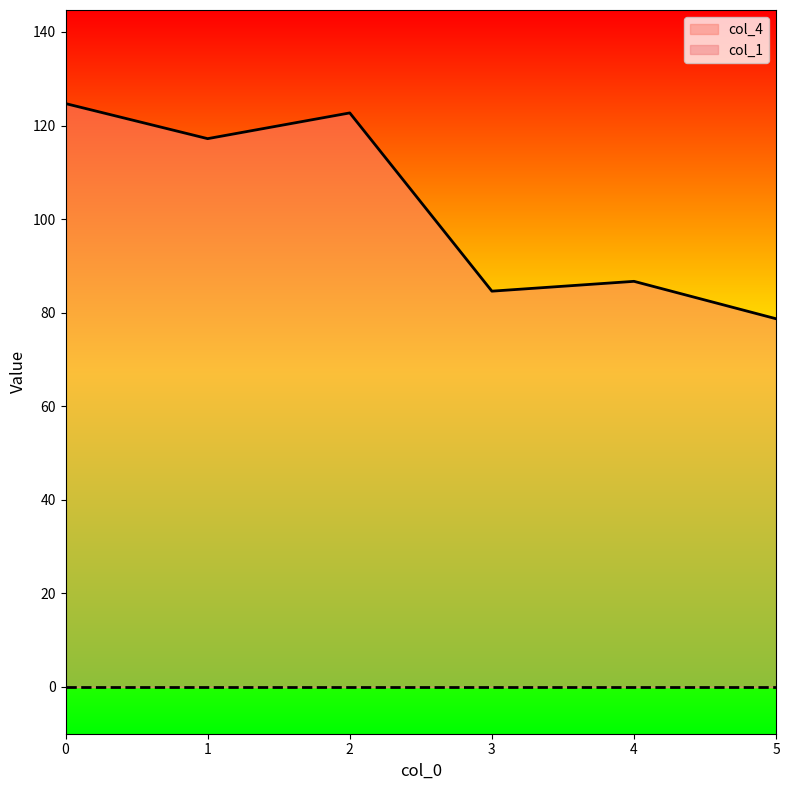

What is the average value?

102.4